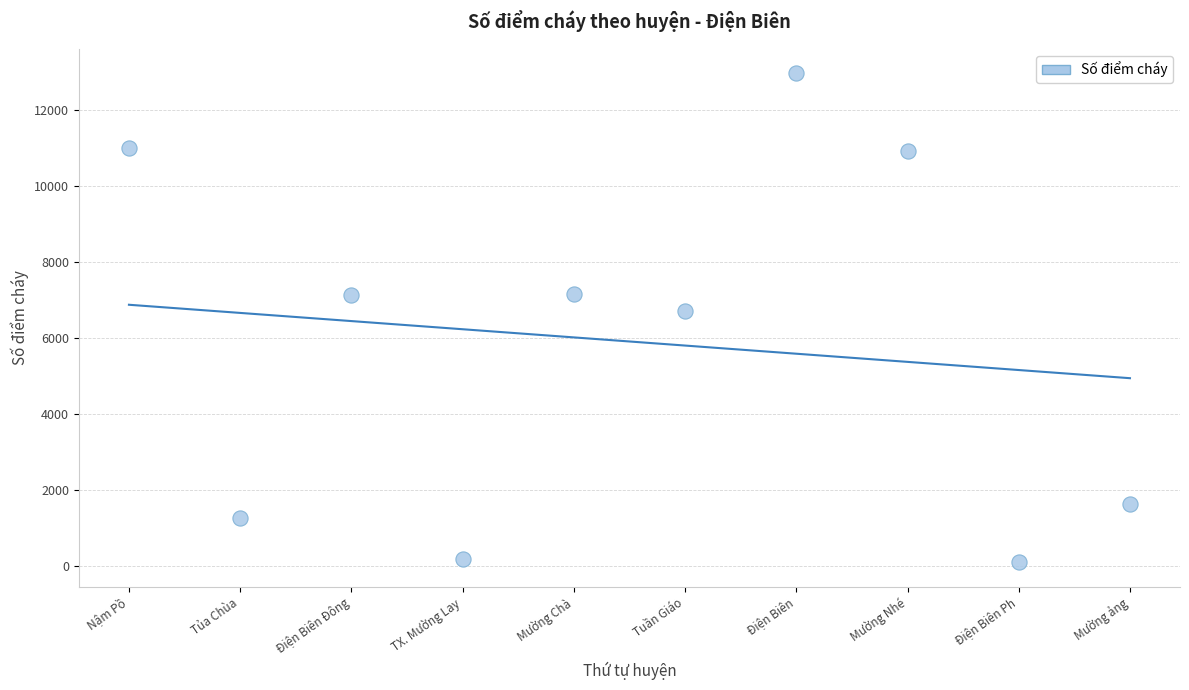

What is the average Y value?

5897